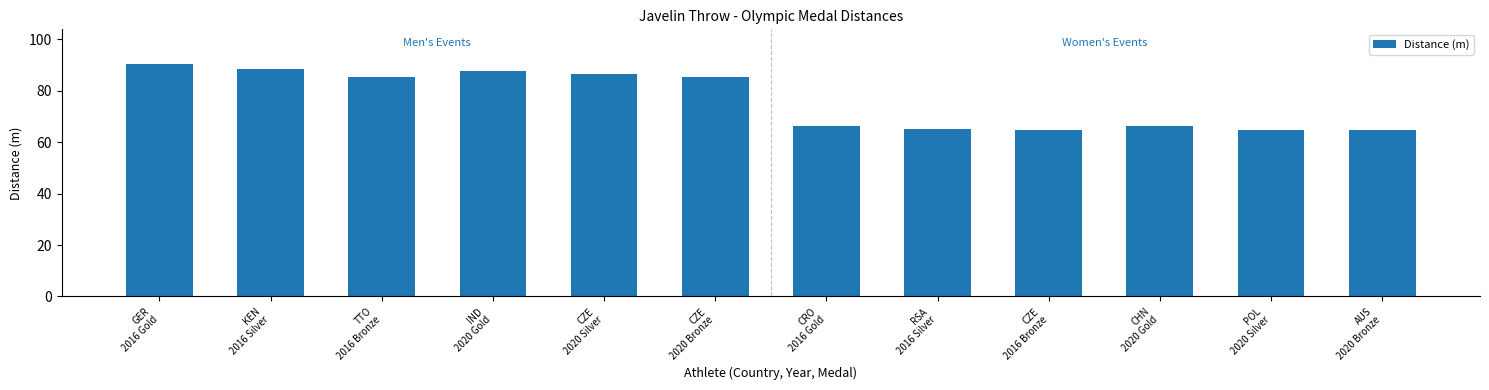

What is the difference between the second highest and minimum values?

23.7